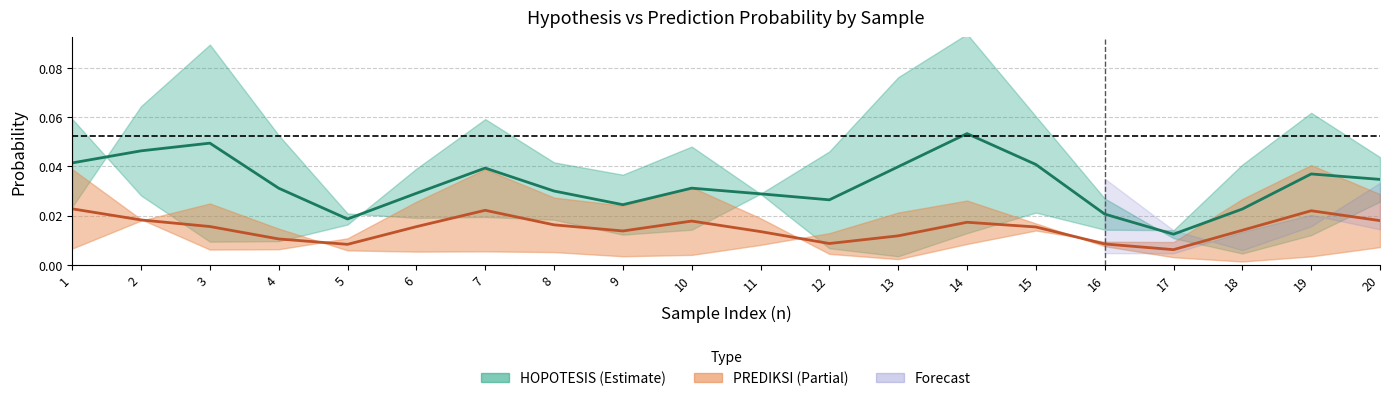

True or false: PREDIKSI (mean) and HOPOTESIS (mean) intersect in this chart.

False